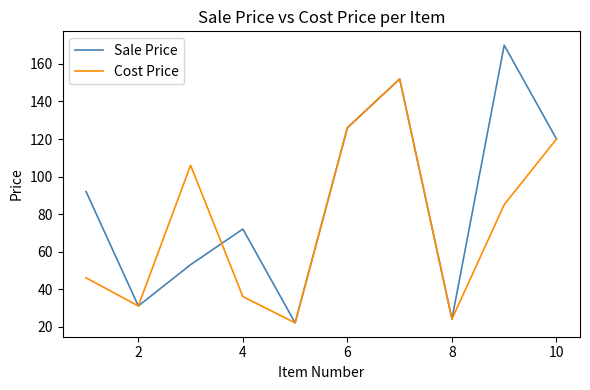

Is this an area chart (filled region under the line)?

No